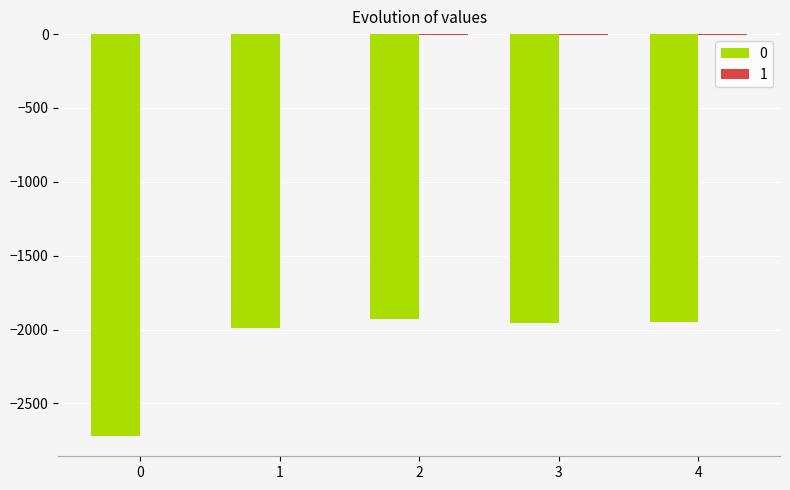

True or false: 0 has a value of -768 at 0.

False